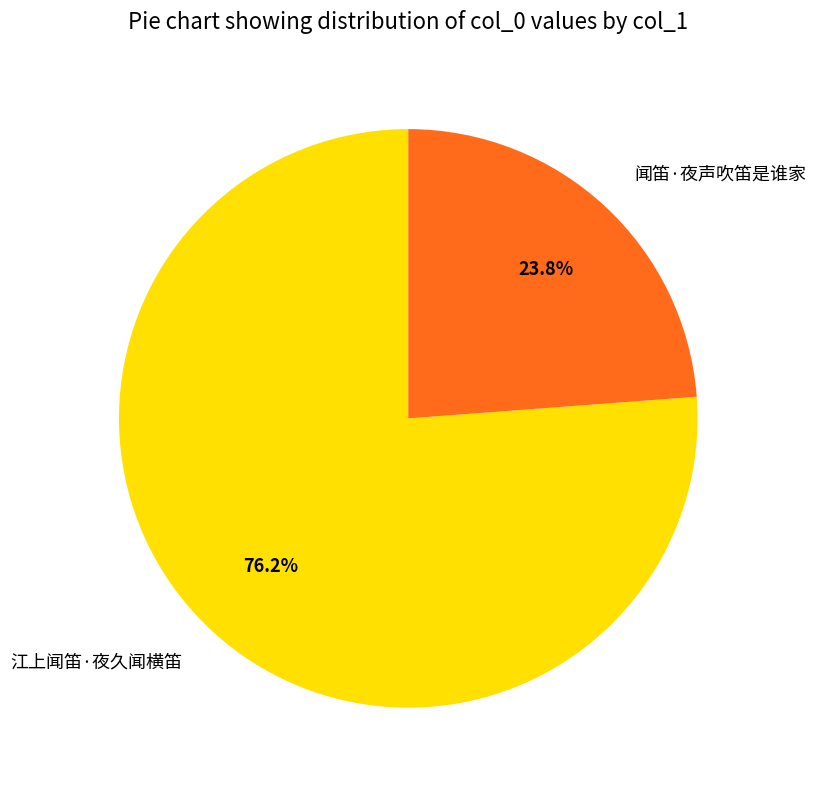

What percentage is the 江上闻笛·夜久闻横笛 slice, to the nearest percent?

76%